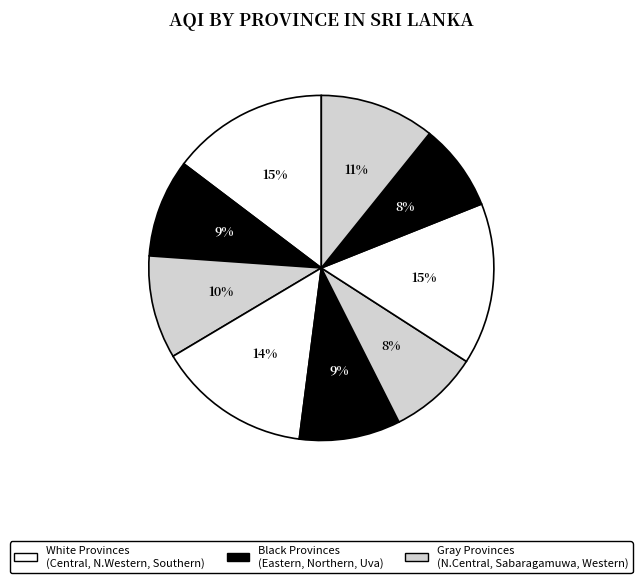

Is there a majority slice in this chart?

No